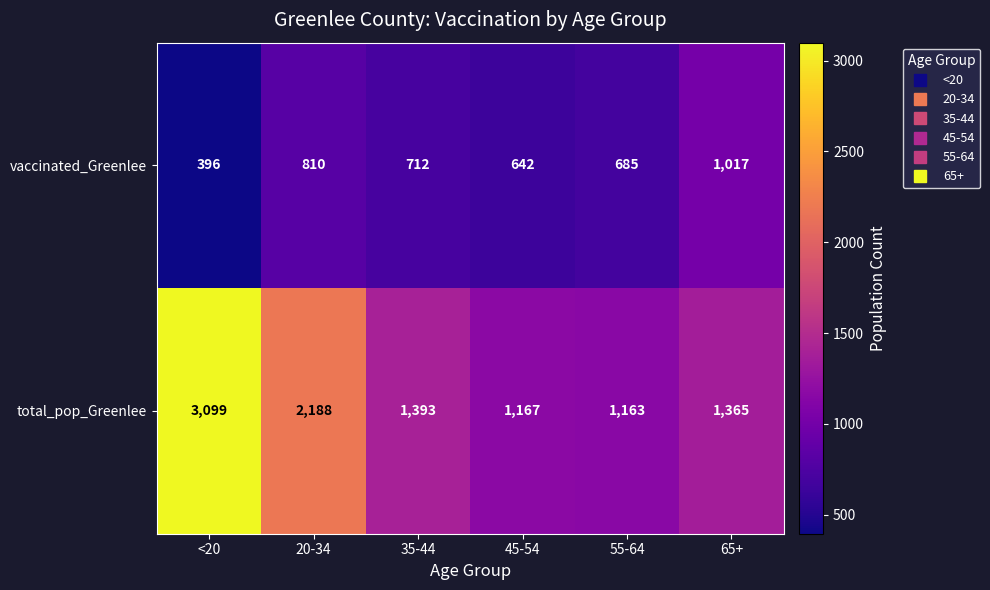

Where is vaccinated_Greenlee nearest to the value 706?

35-44